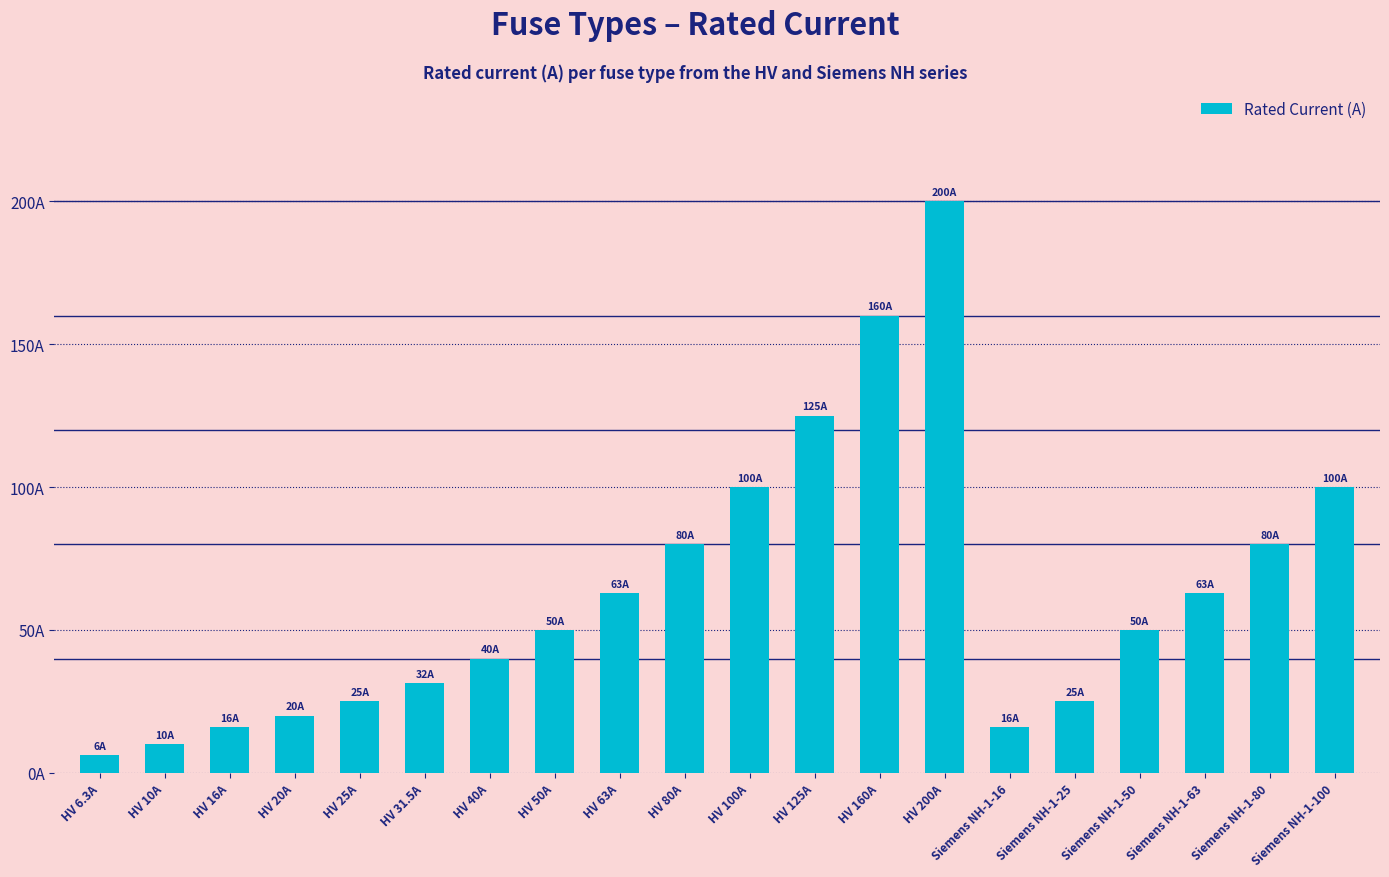

Rank the categories by value from lowest to highest.

HV 6.3A, HV 10A, HV 16A, Siemens NH-1-16, HV 20A, HV 25A, Siemens NH-1-25, HV 31.5A, HV 40A, HV 50A, Siemens NH-1-50, HV 63A, Siemens NH-1-63, HV 80A, Siemens NH-1-80, HV 100A, Siemens NH-1-100, HV 125A, HV 160A, HV 200A